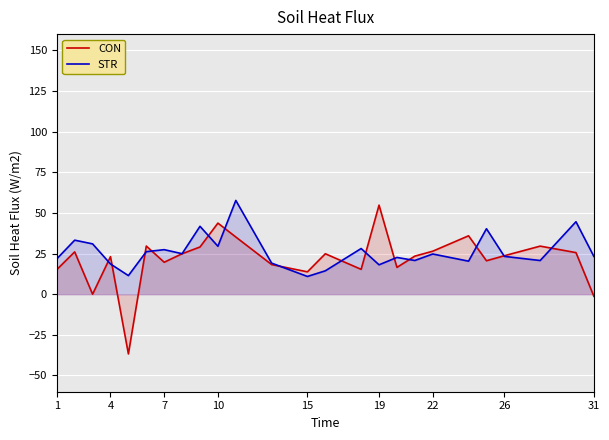

What is the smallest value displayed?

-36.7